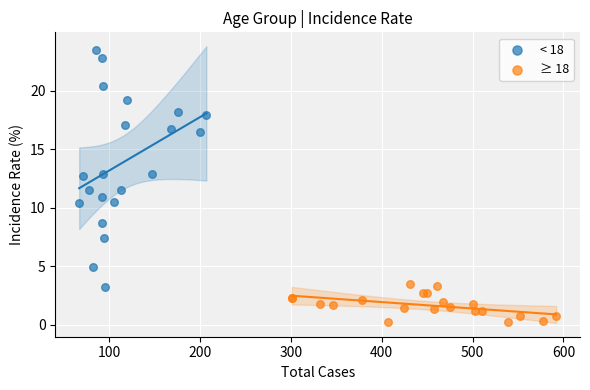

Which series reaches the minimum Y coordinate?

≥ 18